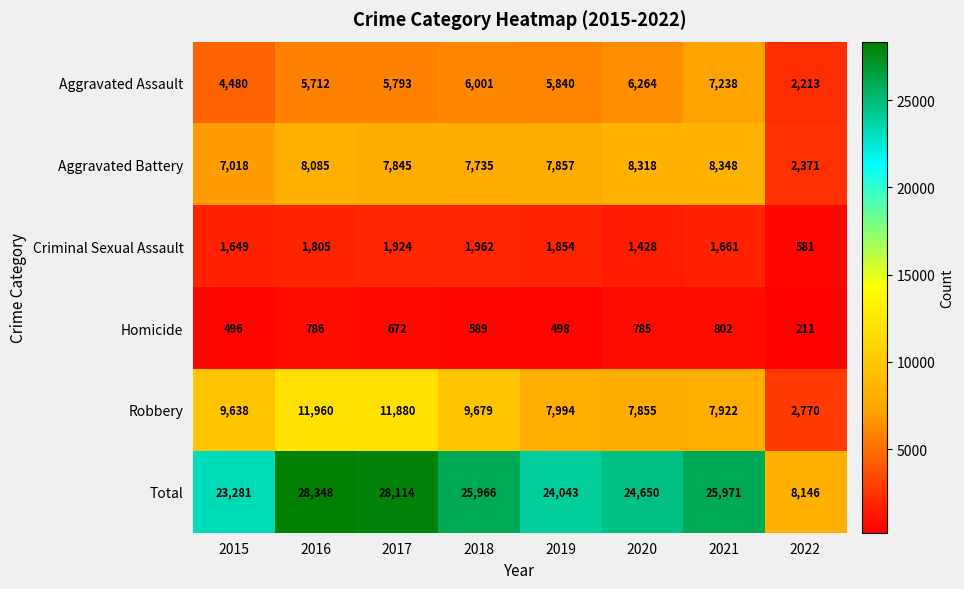

The value of Total at 2019 is 12273. True or false?

False